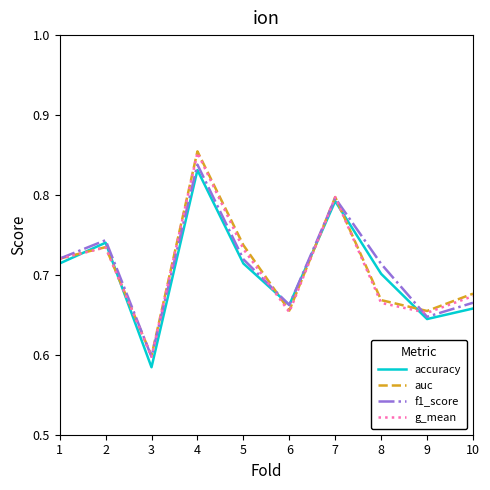

How many interior local peaks does the auc series have?

3